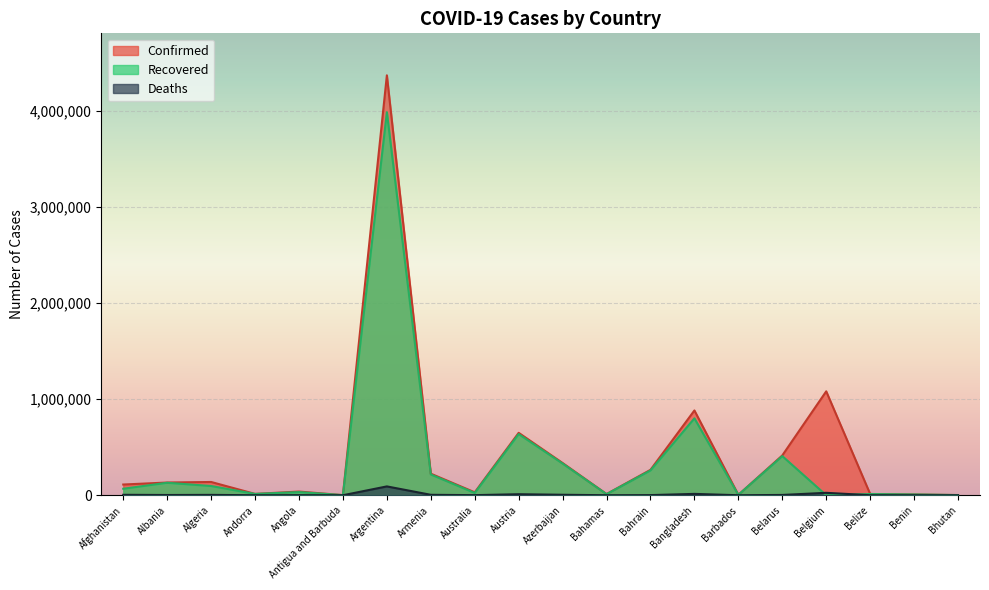

At which label does Recovered first exceed 67483?

Albania